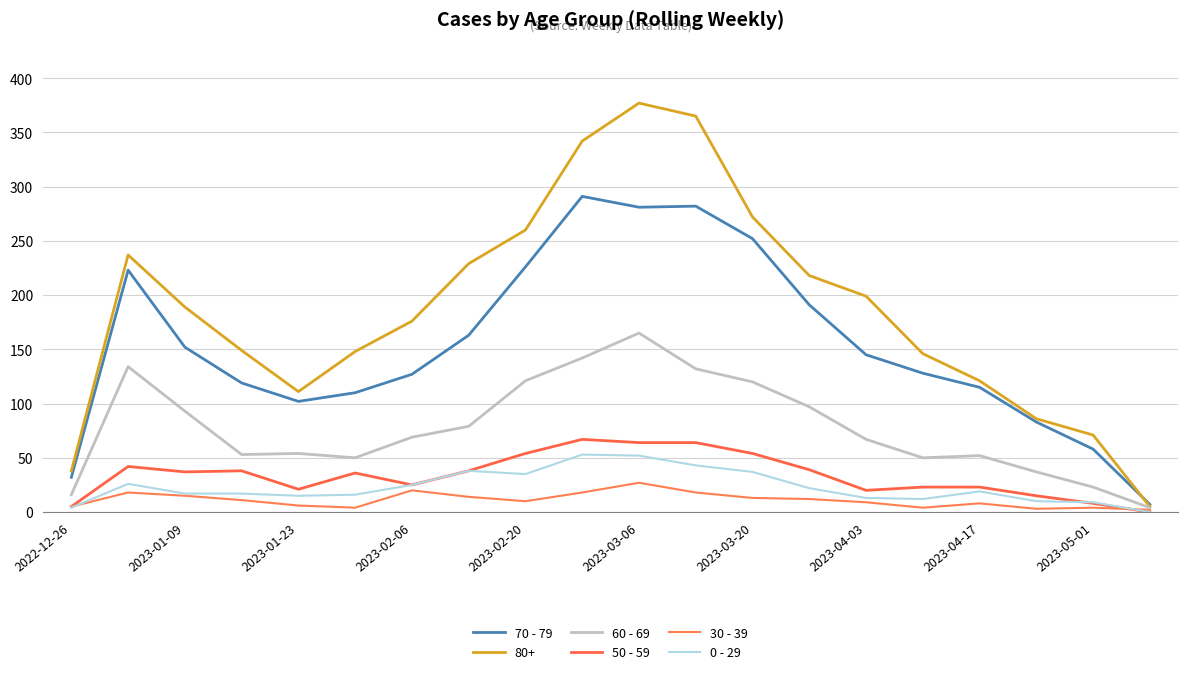

Is this an area chart (filled region under the line)?

No